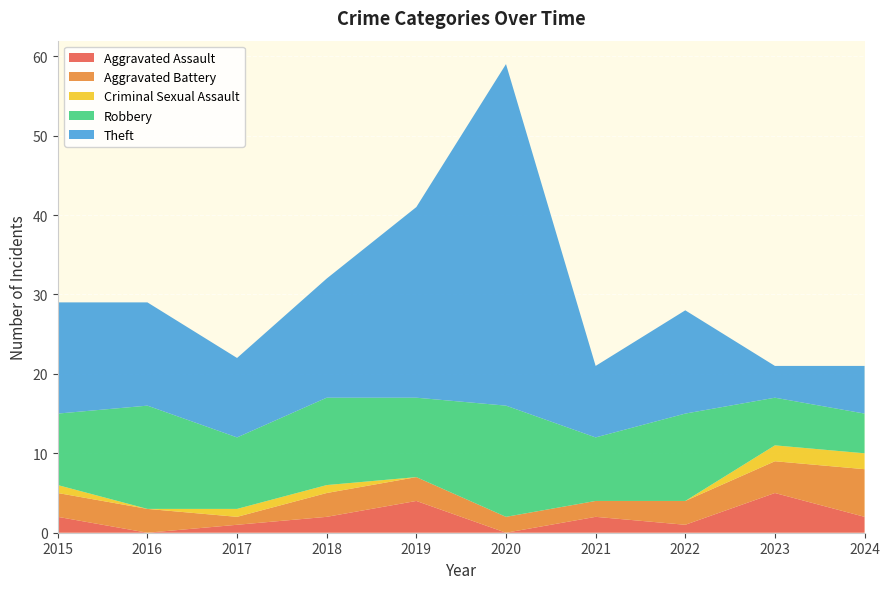

Reading left to right, extract all data points from this chart.

Aggravated Assault: 2015=2	2016=0	2017=1	2018=2	2019=4	2020=0	2021=2	2022=1	2023=5	2024=2
Aggravated Battery: 2015=3	2016=3	2017=1	2018=3	2019=3	2020=2	2021=2	2022=3	2023=4	2024=6
Criminal Sexual Assault: 2015=1	2016=0	2017=1	2018=1	2019=0	2020=0	2021=0	2022=0	2023=2	2024=2
Robbery: 2015=9	2016=13	2017=9	2018=11	2019=10	2020=14	2021=8	2022=11	2023=6	2024=5
Theft: 2015=14	2016=13	2017=10	2018=15	2019=24	2020=43	2021=9	2022=13	2023=4	2024=6